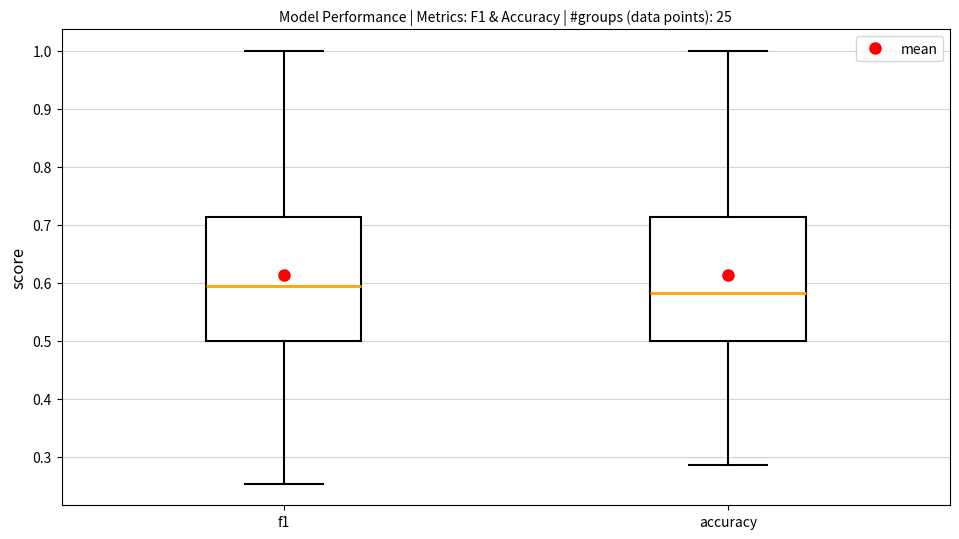

Which box's median line is the lowest?

accuracy